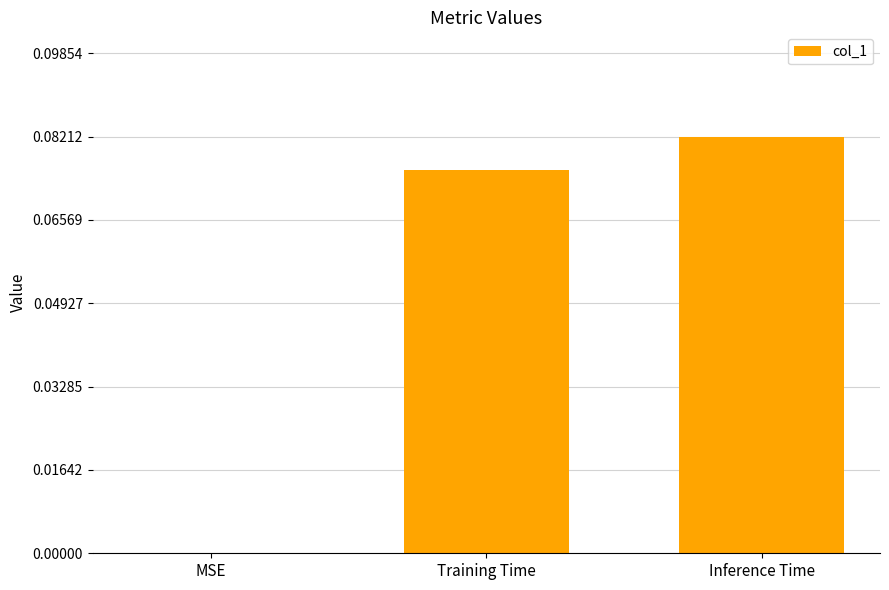

Which label corresponds to the largest value in the chart?

Inference Time